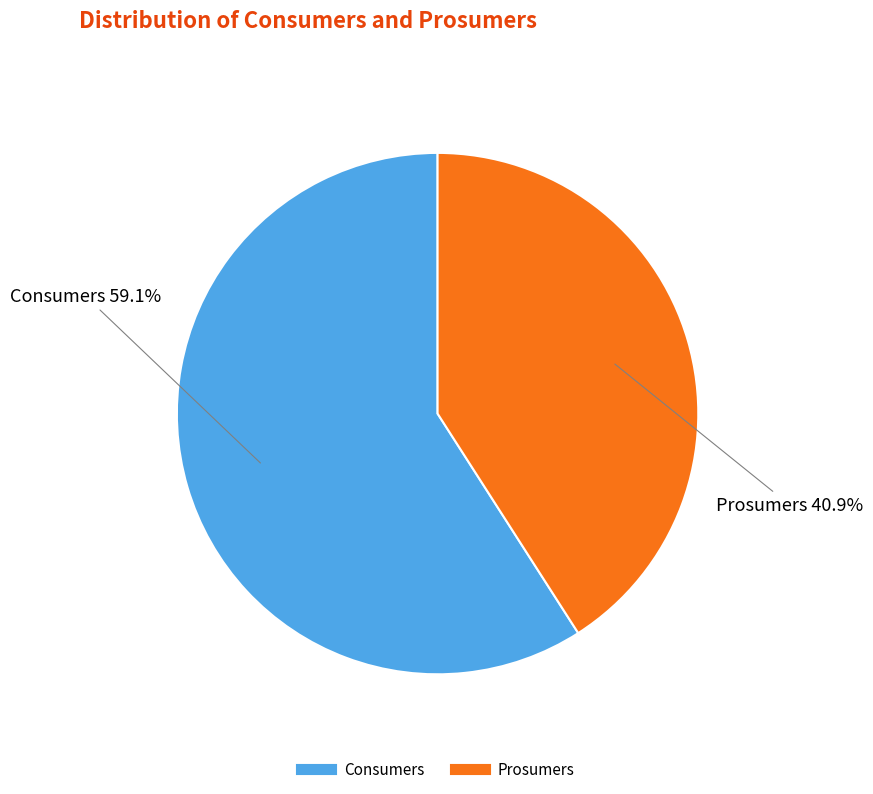

To the nearest percent, what is the difference between the largest and smallest slice percentages?

18%